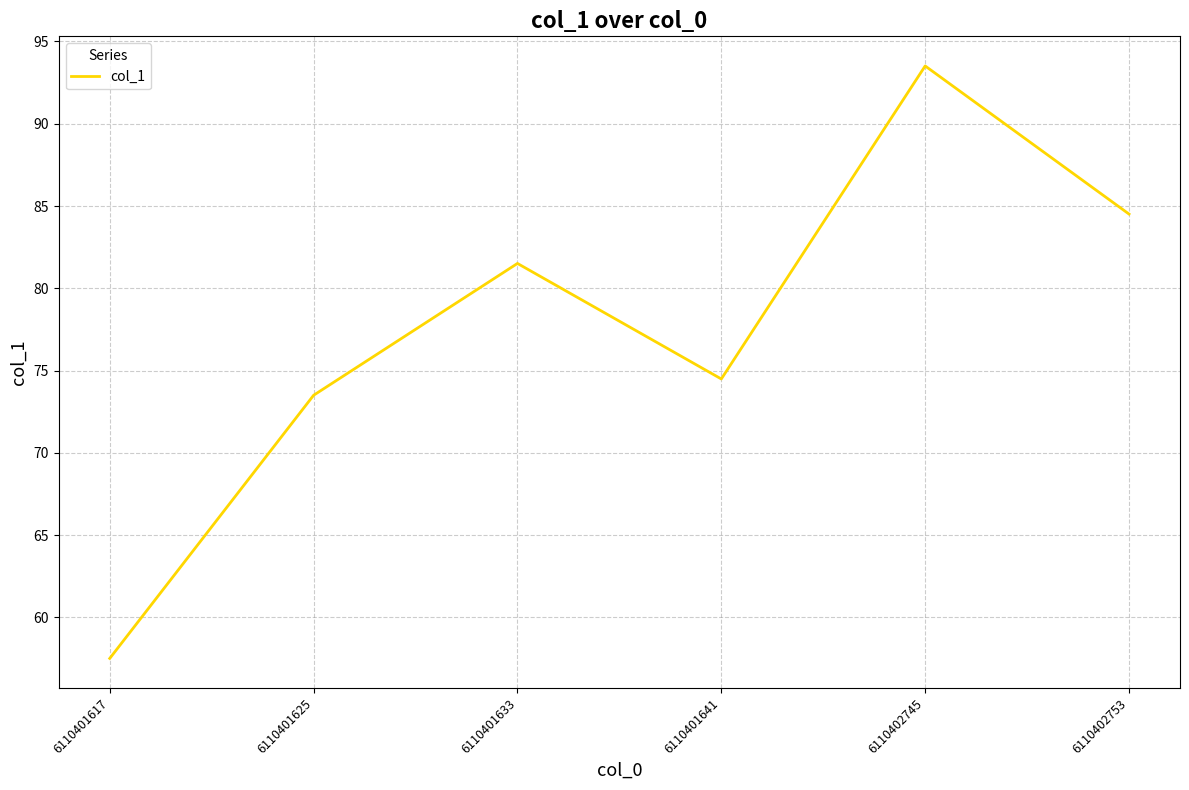

Is it true that the value at 6110401633 is 81.5?

True